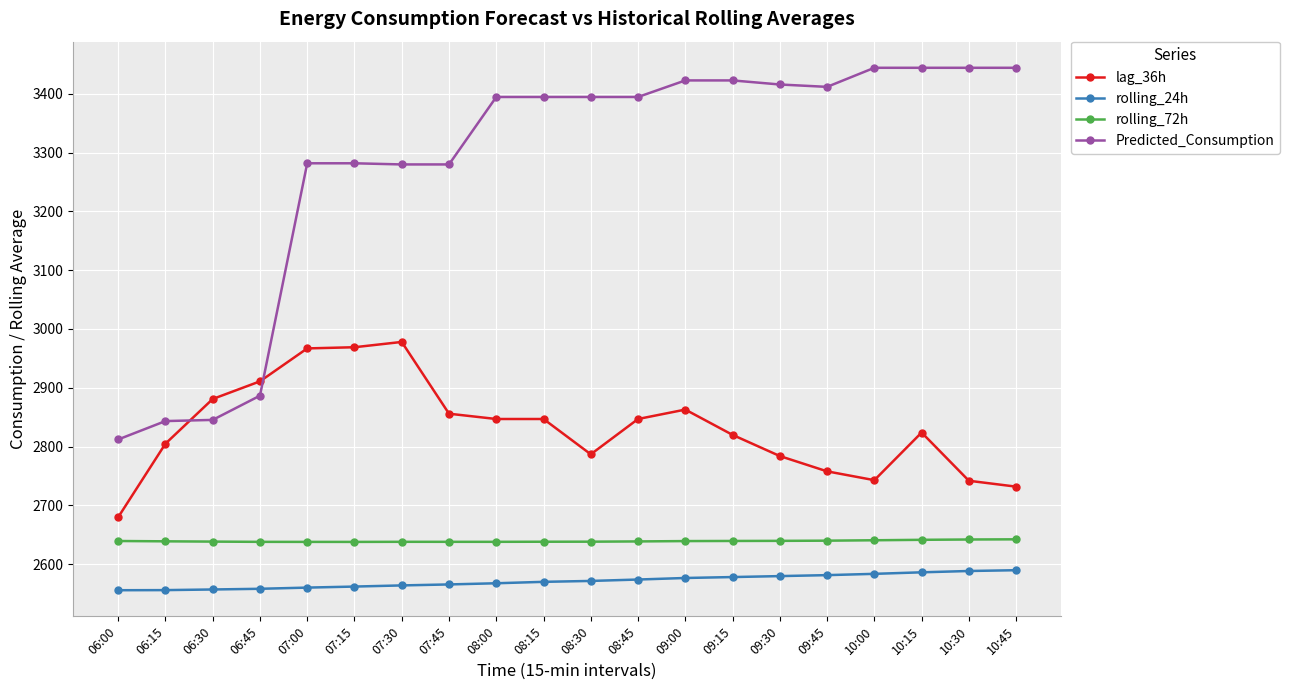

Which series changed the most between 10:15 and 10:30?

lag_36h